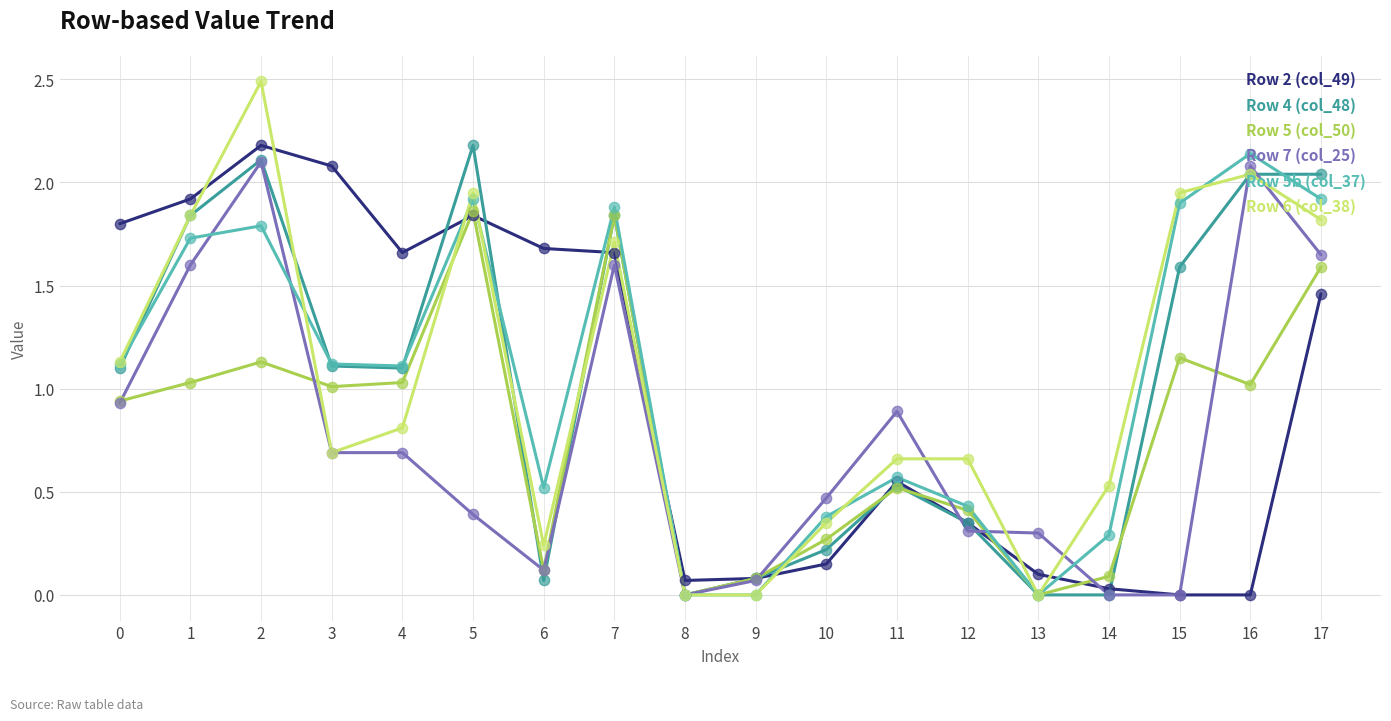

At which category is the sum across all series the highest?

2